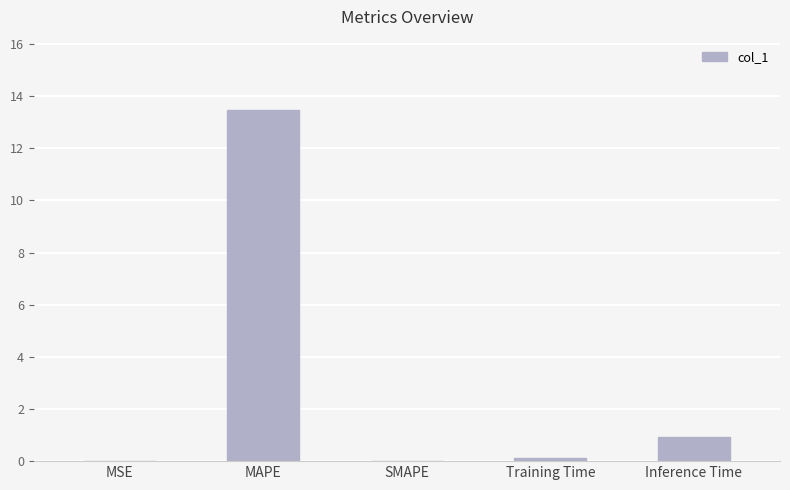

What is the sum of all values?

14.5